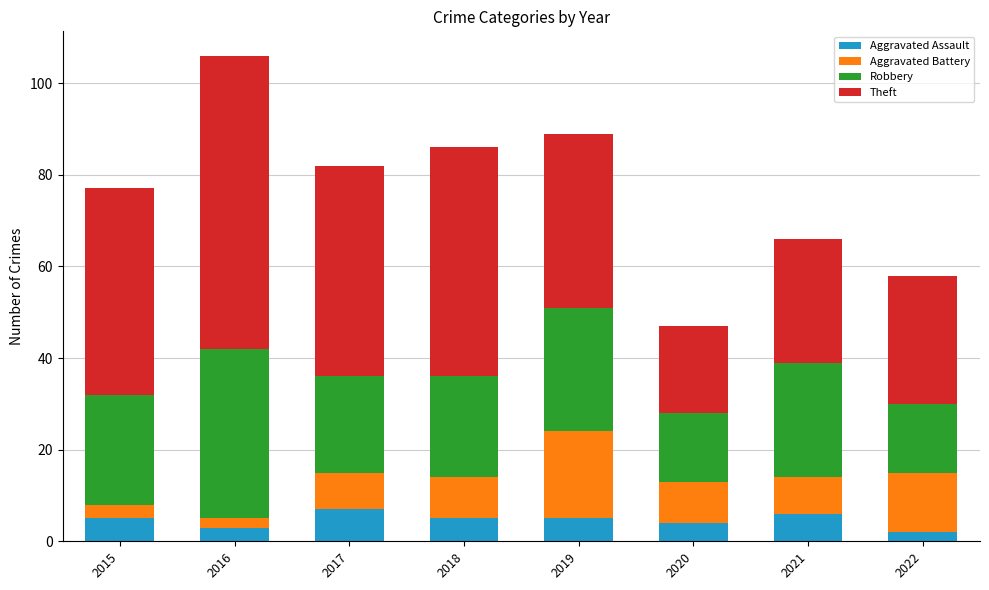

Are the bars grouped side by side (vs. stacked)?

No